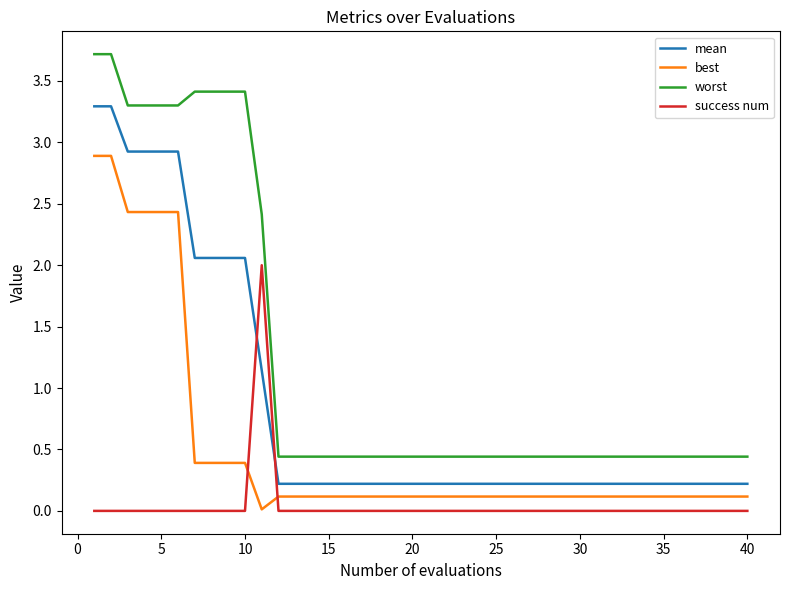

Rank the series by their maximum value, from lowest to highest.

success num, best, mean, worst